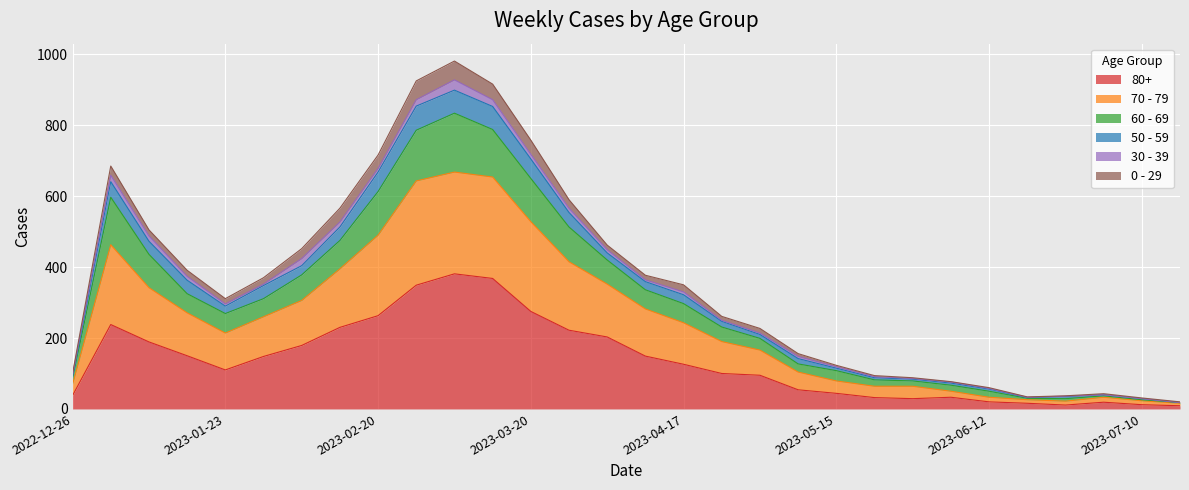

Is the value of 80+ at 2023-03-06 greater than the value of 70 - 79 at 2023-05-29?

Yes